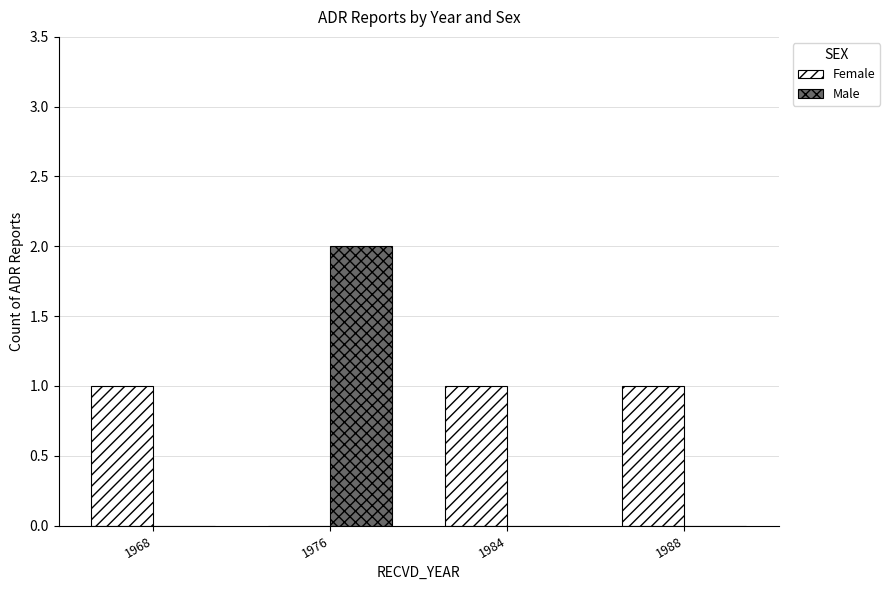

True or false: Female has a value of 1 at 1984.

True